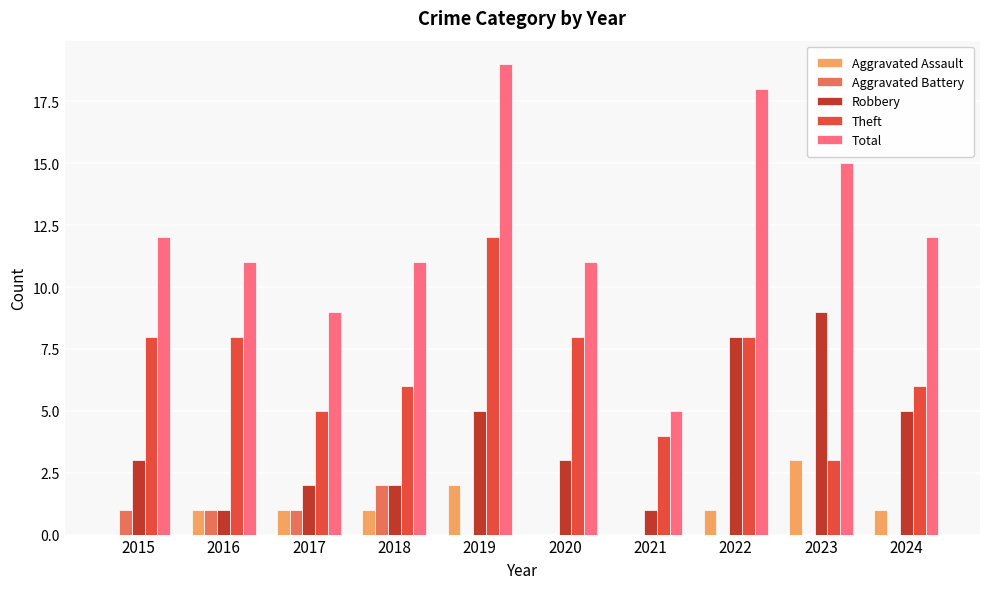

The Theft series shows 8 at 2020. True or false?

True